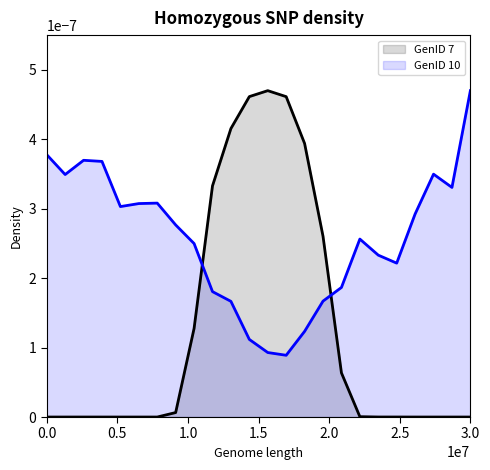

How many lines are shown in the chart?

2